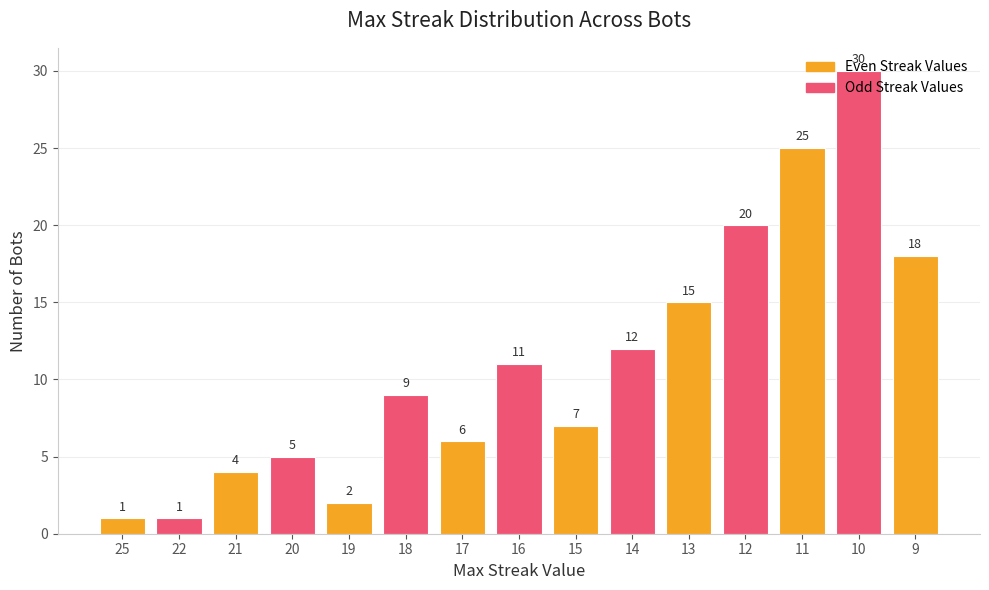

What is the value of the 1st bar from the left?

1